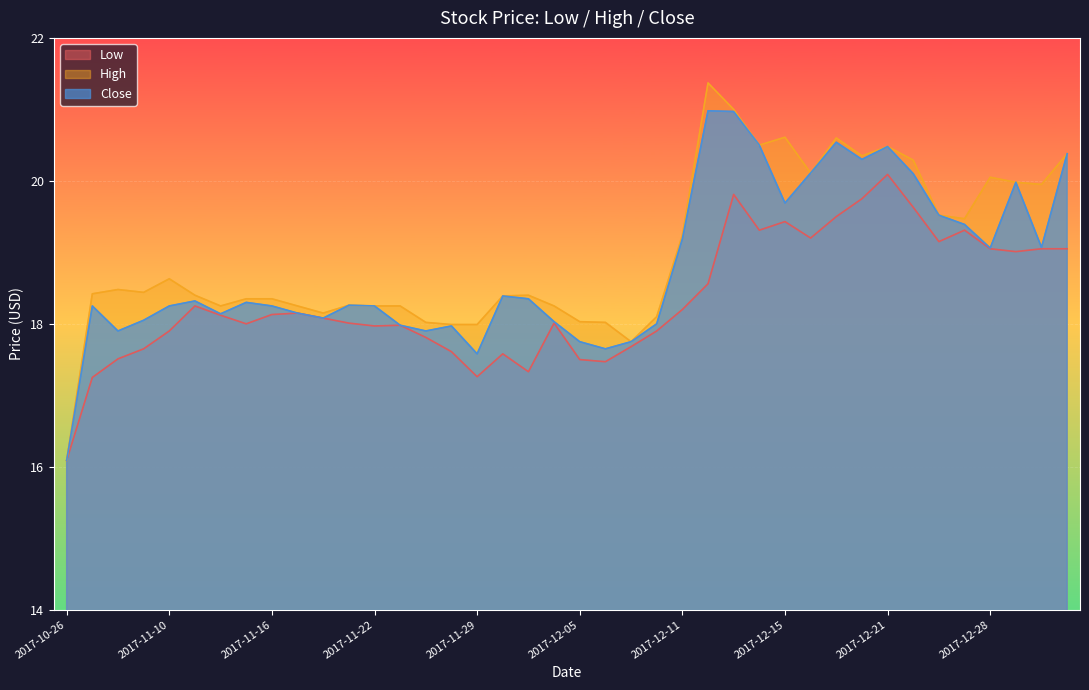

Which series has the largest total across all categories?

High